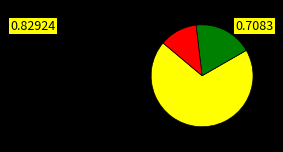

Does any single category account for the majority?

Yes